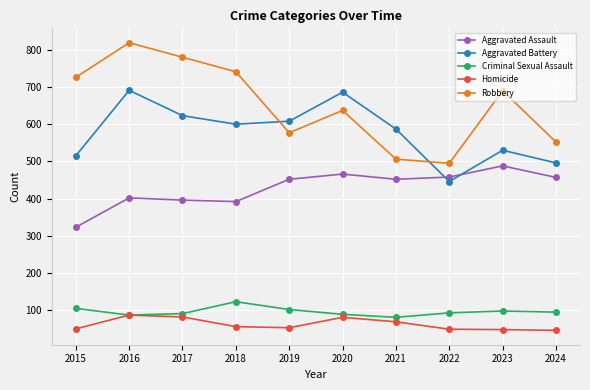

At which category is the sum across all series the highest?

2016